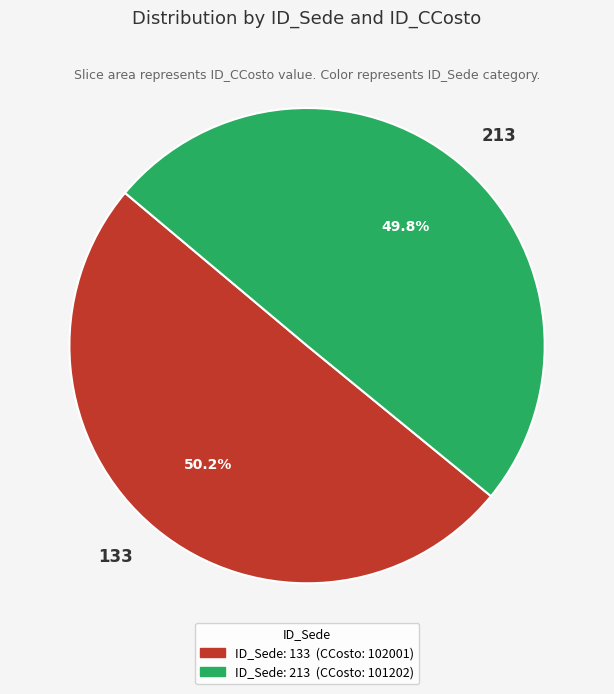

To the nearest percent, what portion does 133 represent?

50%